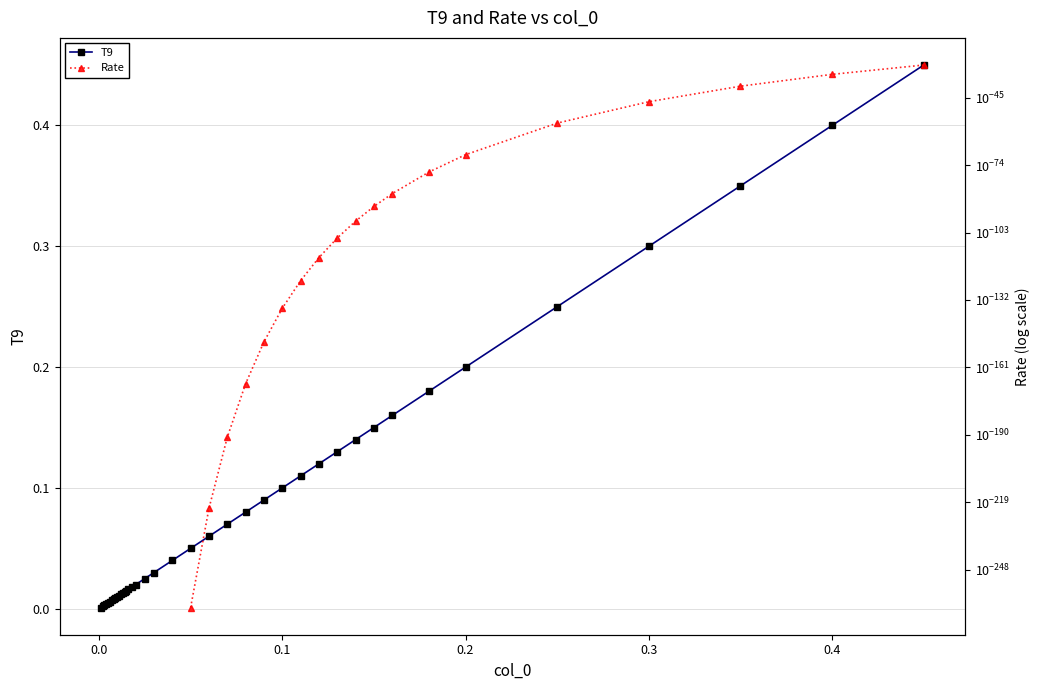

True or false: T9 and Rate intersect in this chart.

False